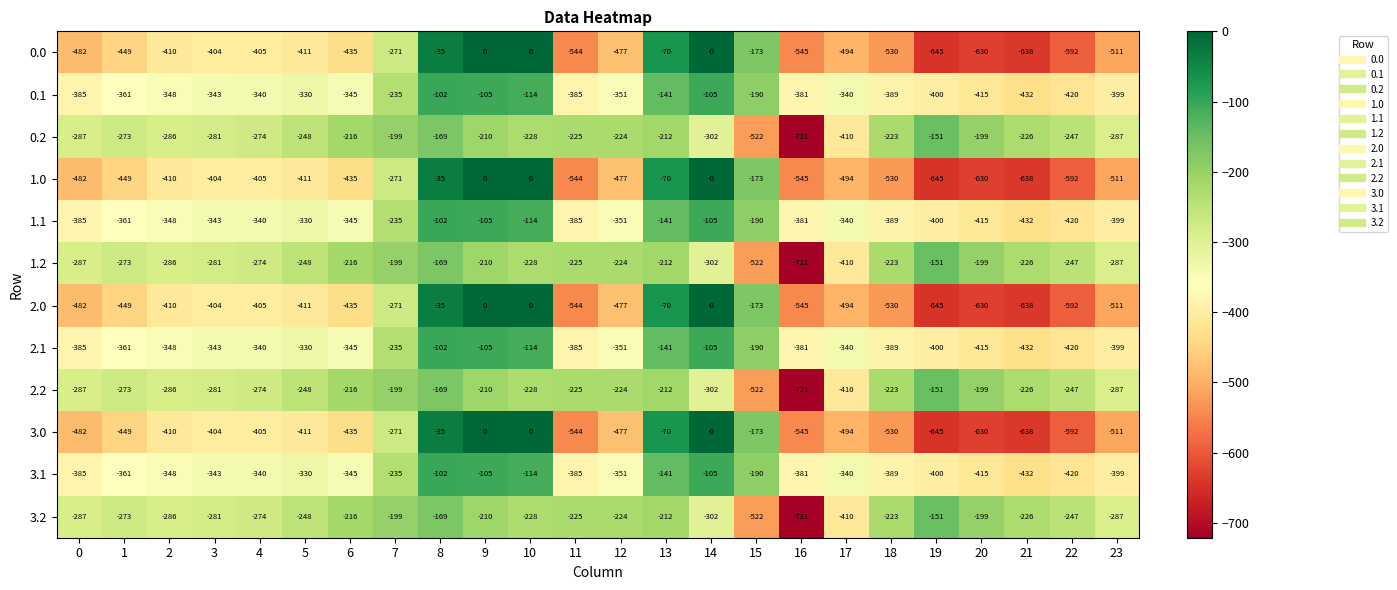

Which category has the highest value in the 0.2 series?

19